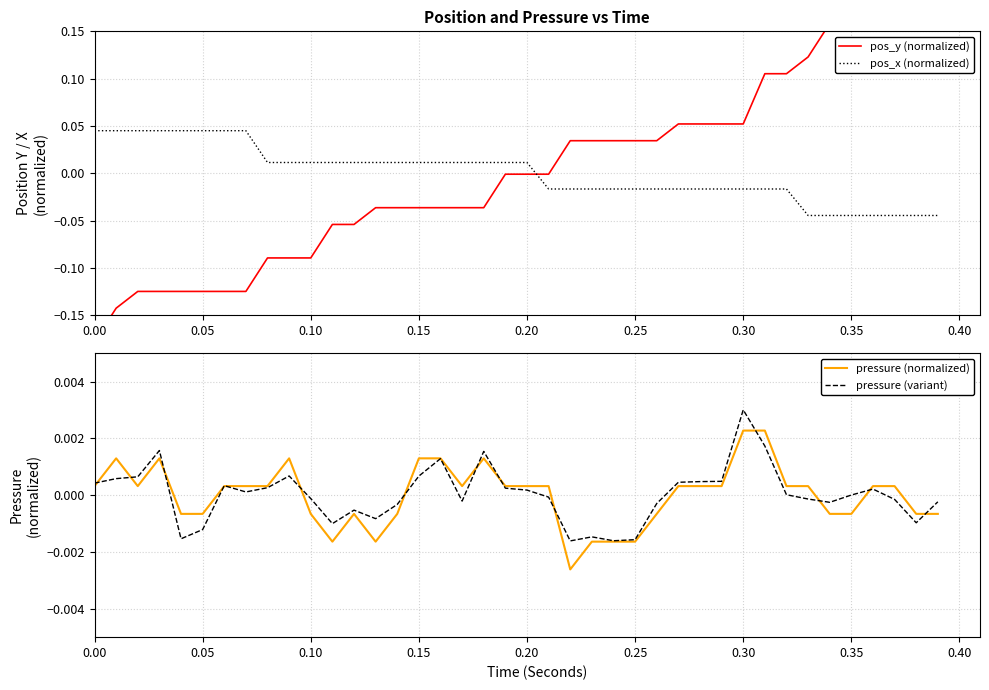

How many intersections are there between pressure (normalized) and pressure (variant)?

14